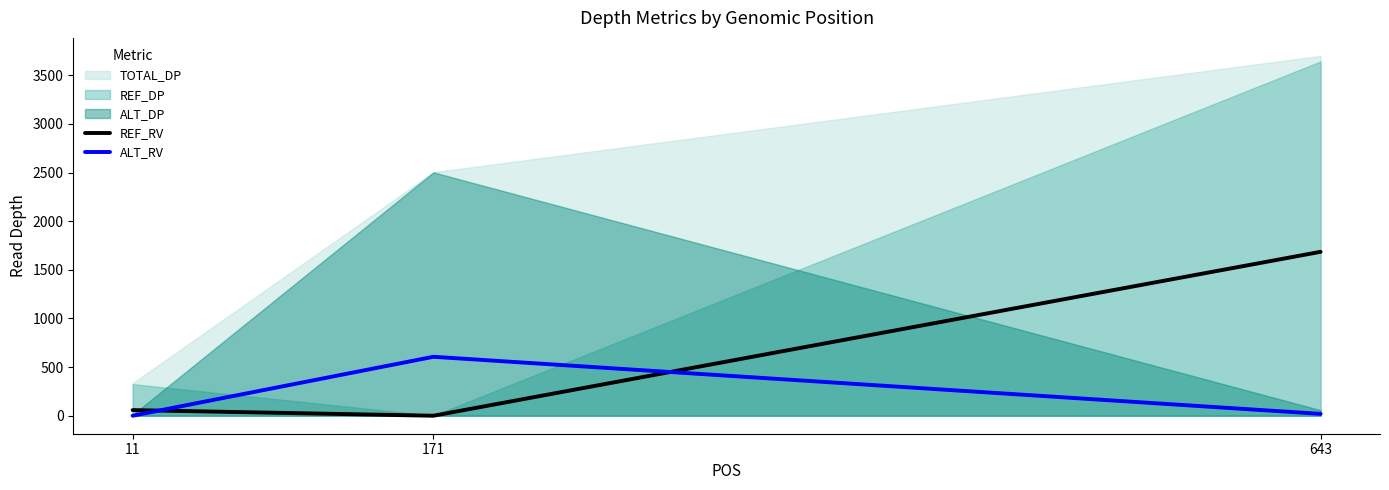

At which label is ALT_RV closest to 303?

643